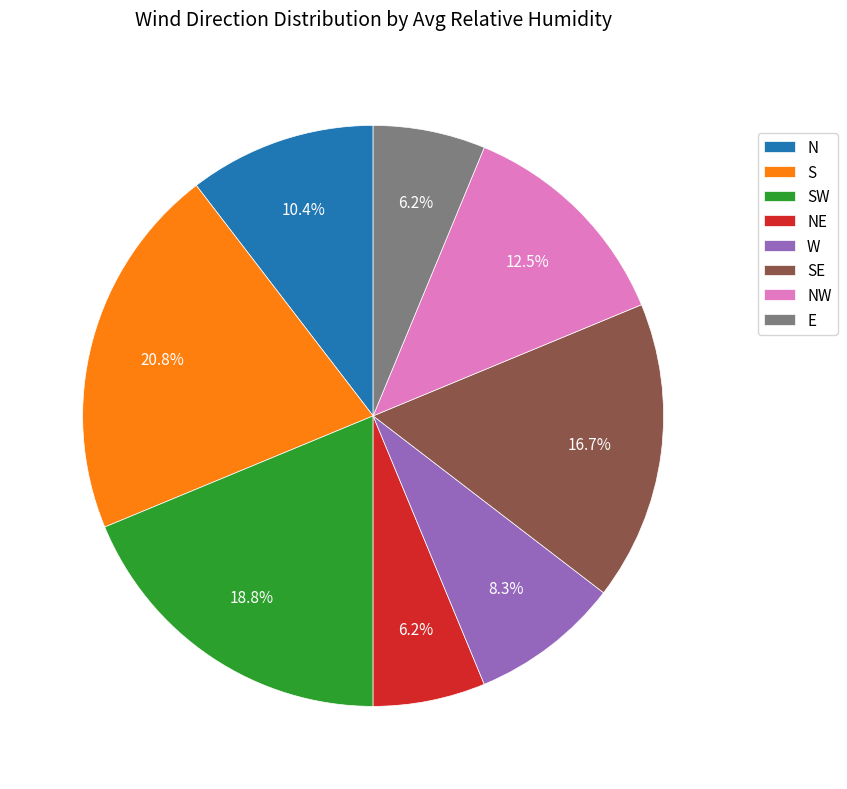

To the nearest percent, what percentage of the pie is E?

6%